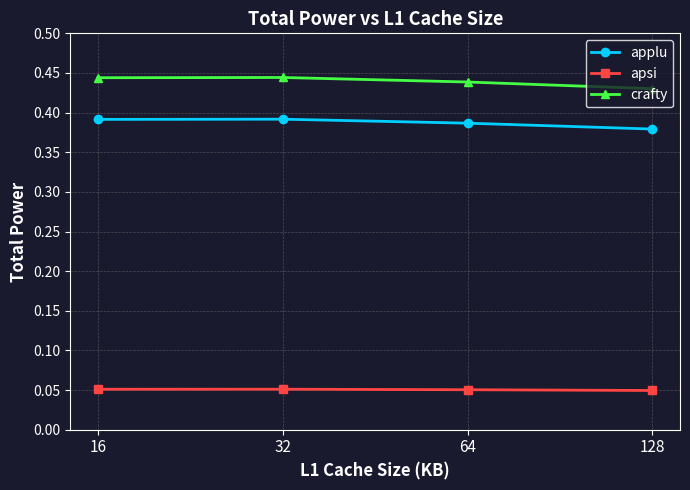

True or false: crafty has a value of 0.6 at 64.

False